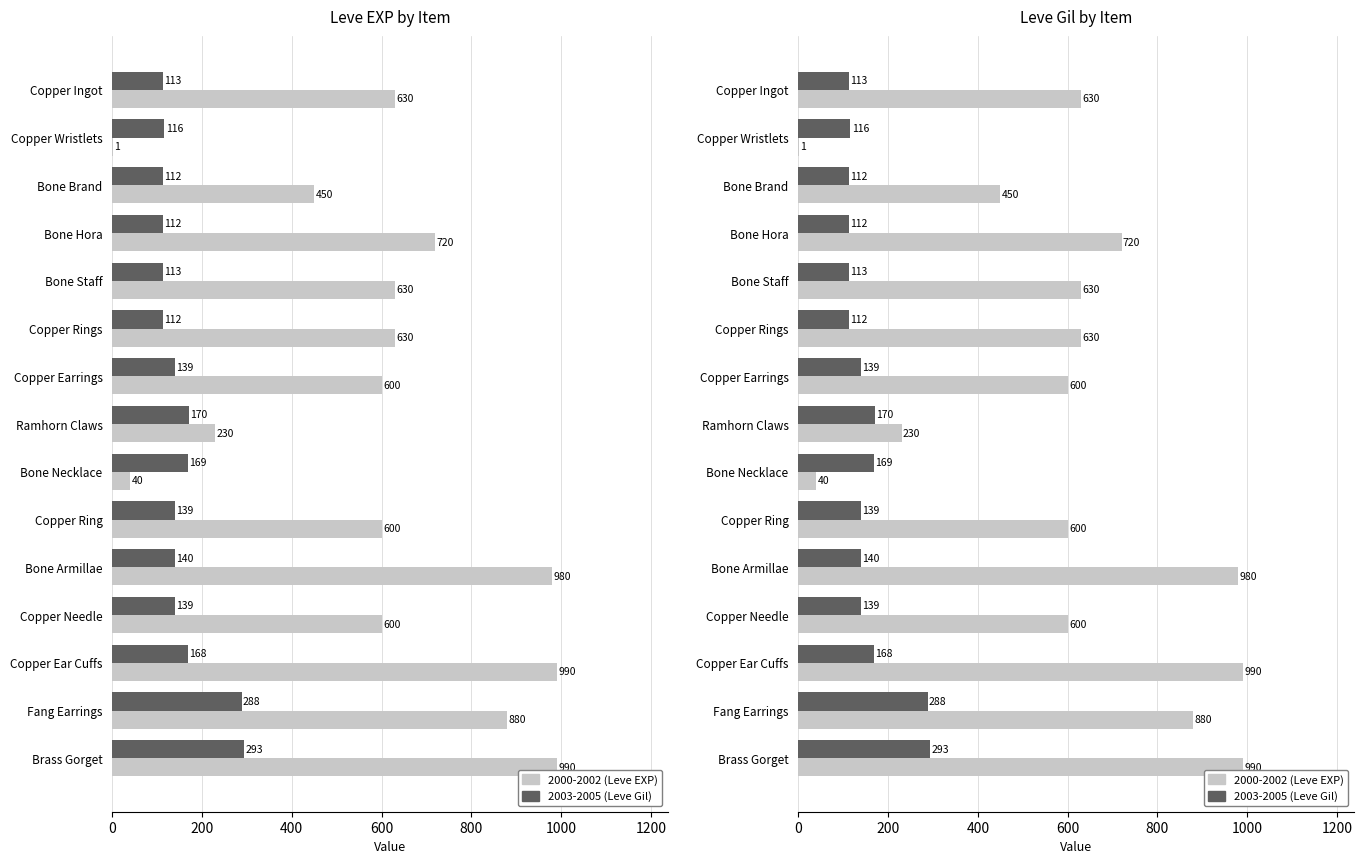

How many distinct data groups are displayed?

2